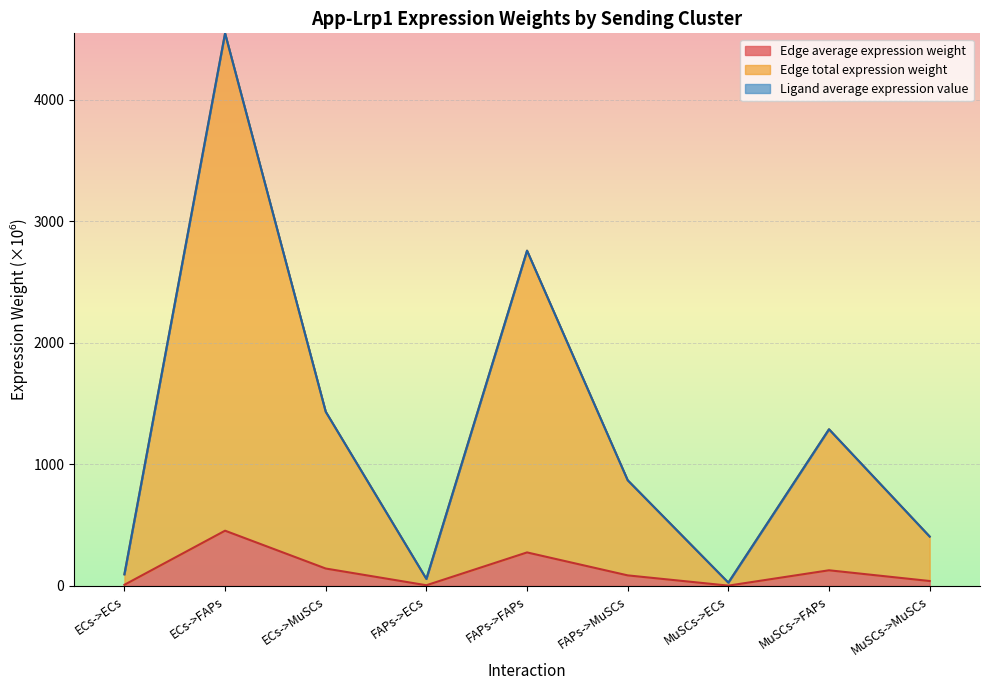

True or false: Edge average expression weight has a value of 128.9 at MuSCs->FAPs.

True